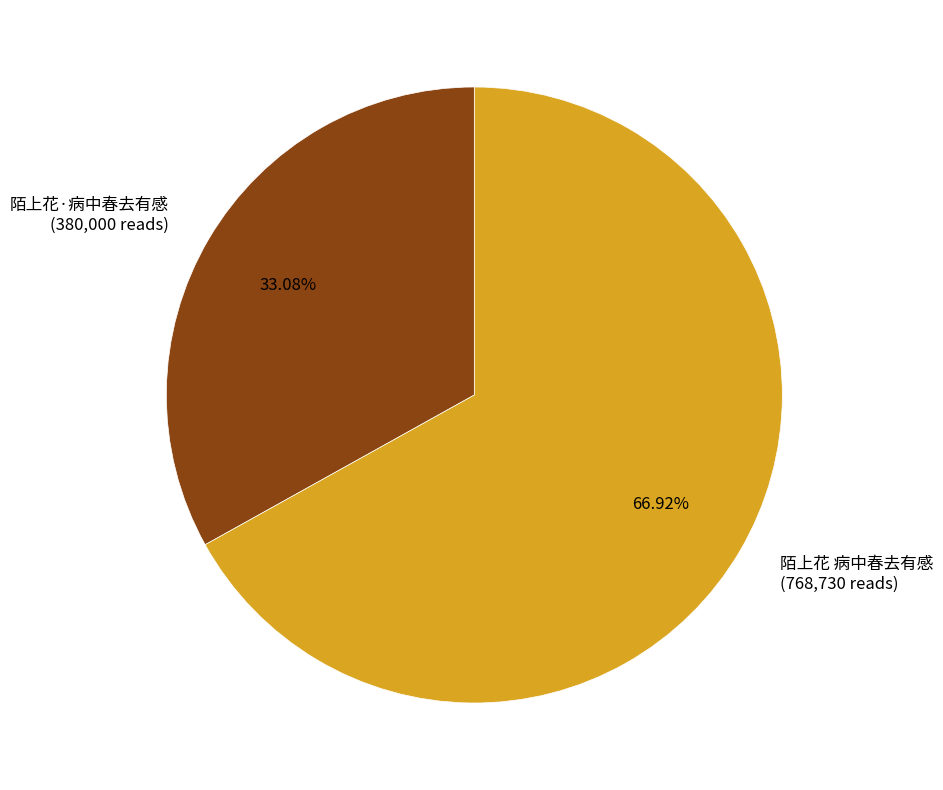

How many slices are in this pie chart?

2